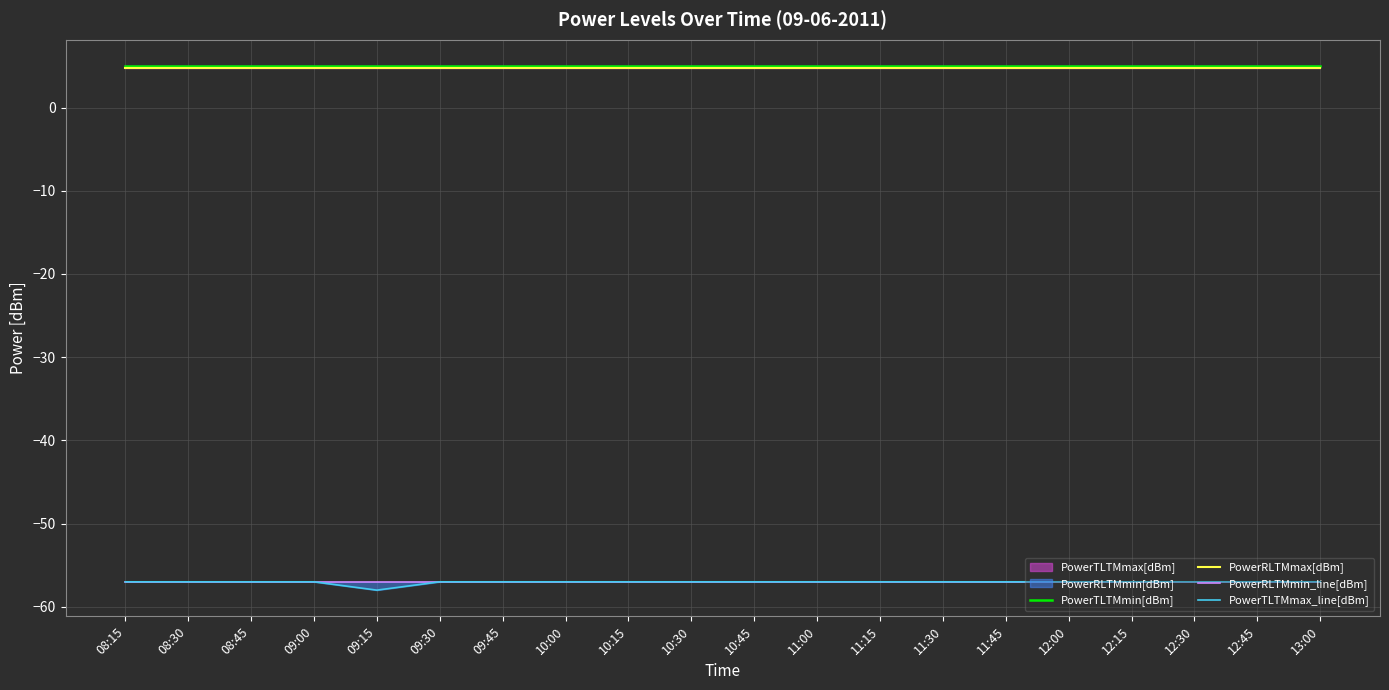

What is the maximum value for PowerTLTMmax_line[dBm]?

-57.0